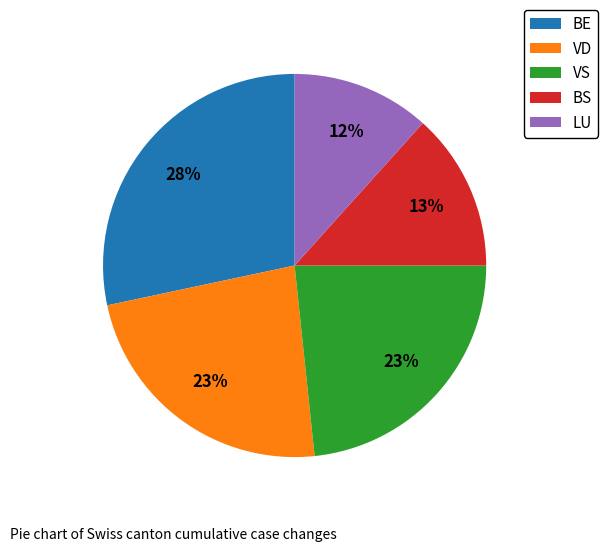

What is the smallest slice in the pie chart?

LU